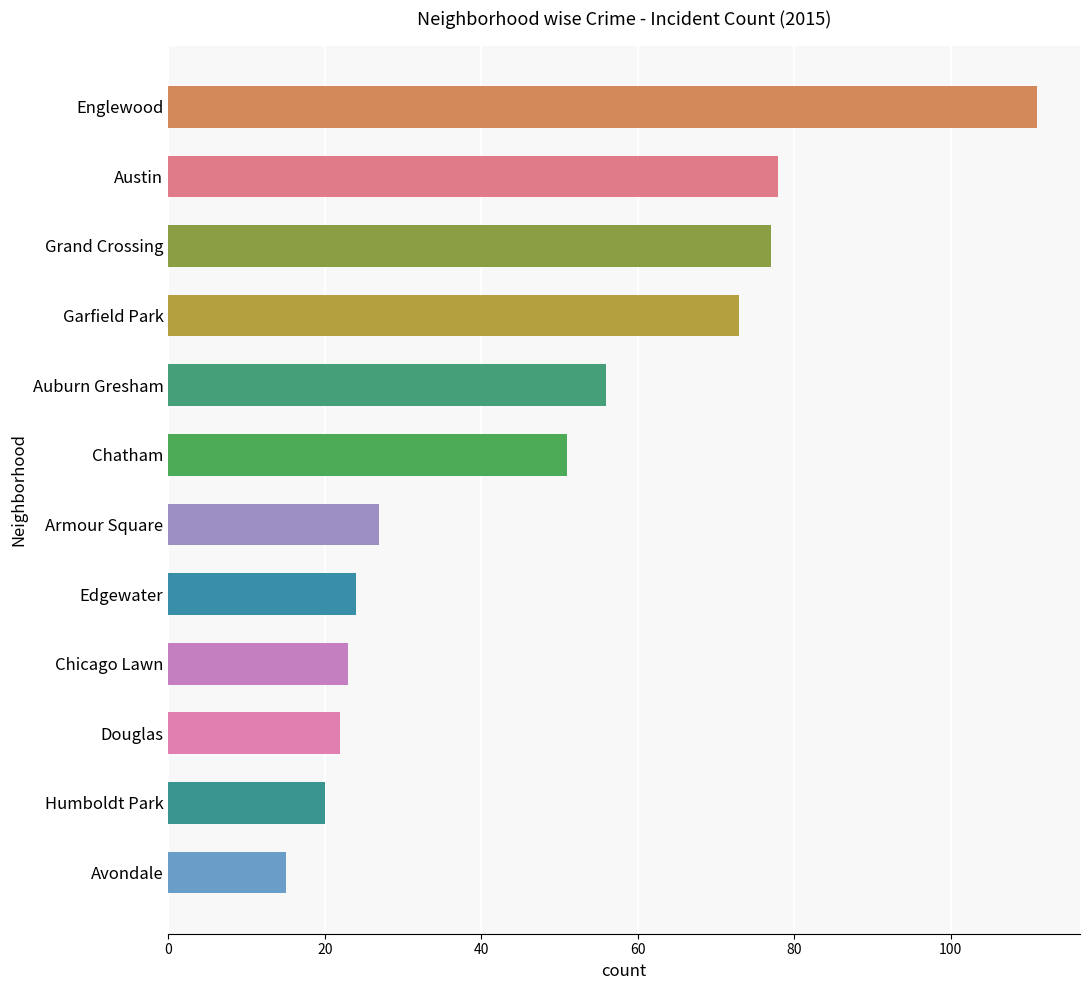

List the labels in order of value, smallest first.

Avondale, Humboldt Park, Douglas, Chicago Lawn, Edgewater, Armour Square, Chatham, Auburn Gresham, Garfield Park, Grand Crossing, Austin, Englewood